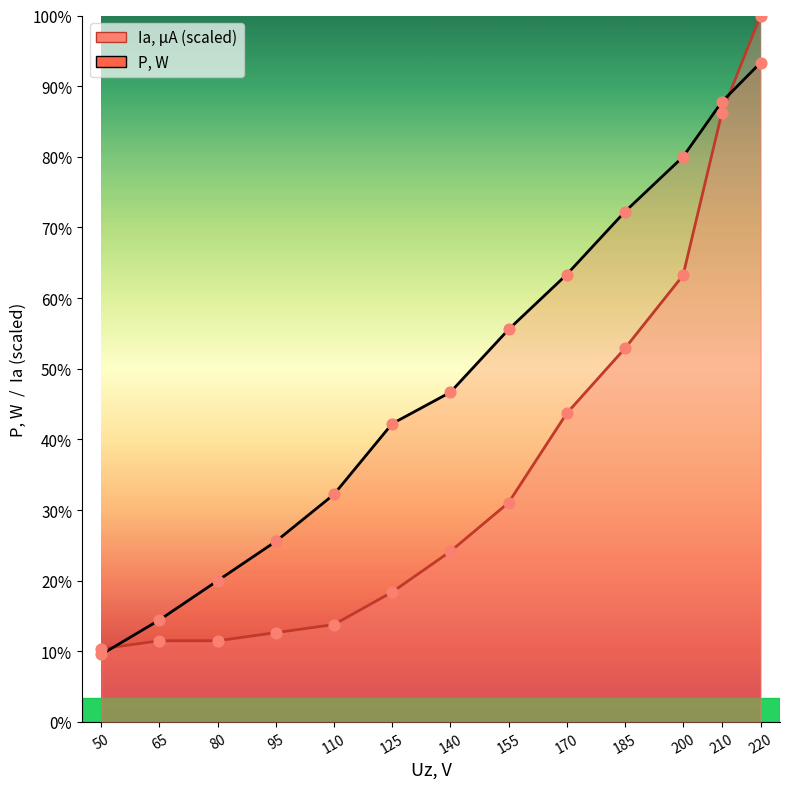

What are all the series names shown in the legend?

Ia, µA, P, W